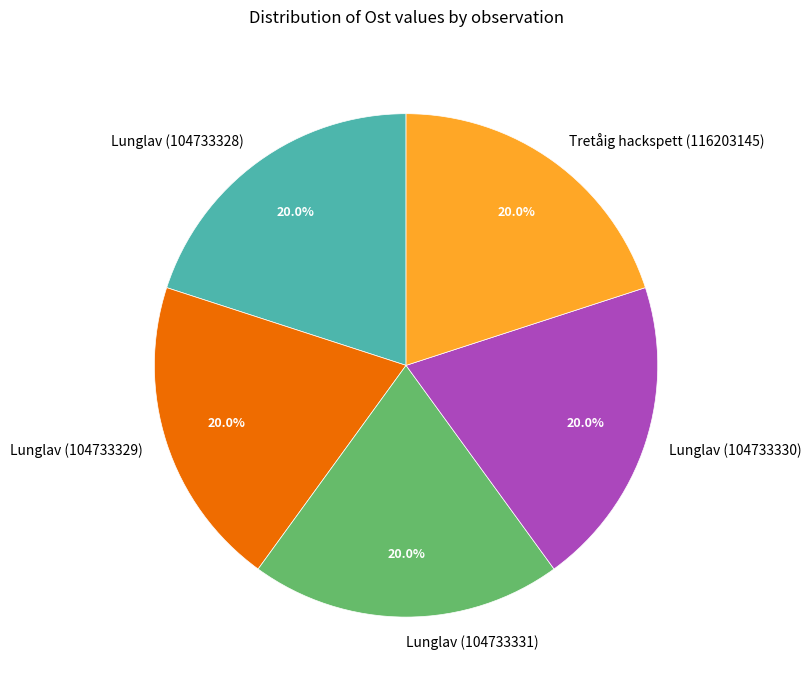

To the nearest percent, what is the average slice percentage?

20%